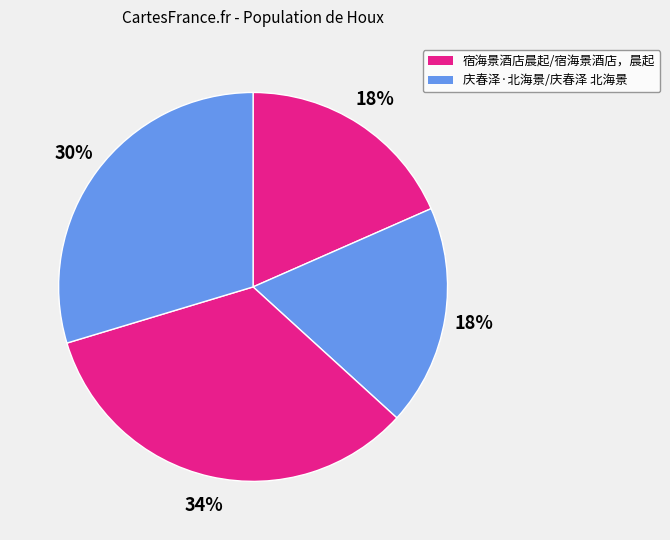

How many segments does this pie chart have?

4